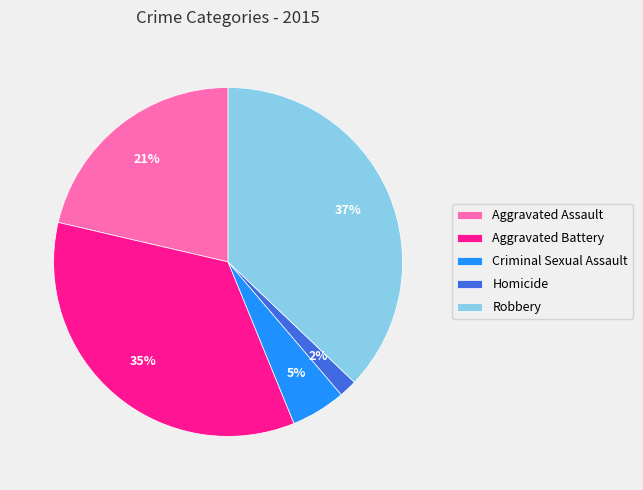

Do Criminal Sexual Assault and Homicide together represent more than half of the pie?

No